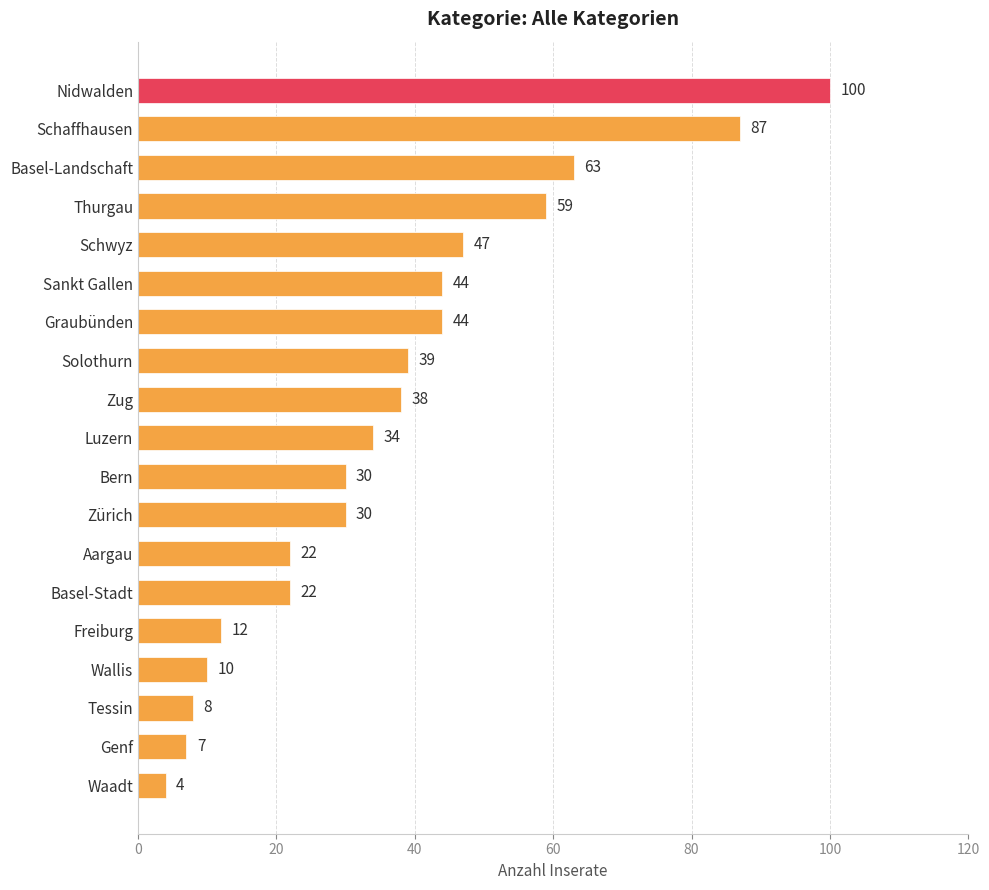

What is the difference between the second highest and minimum values?

83